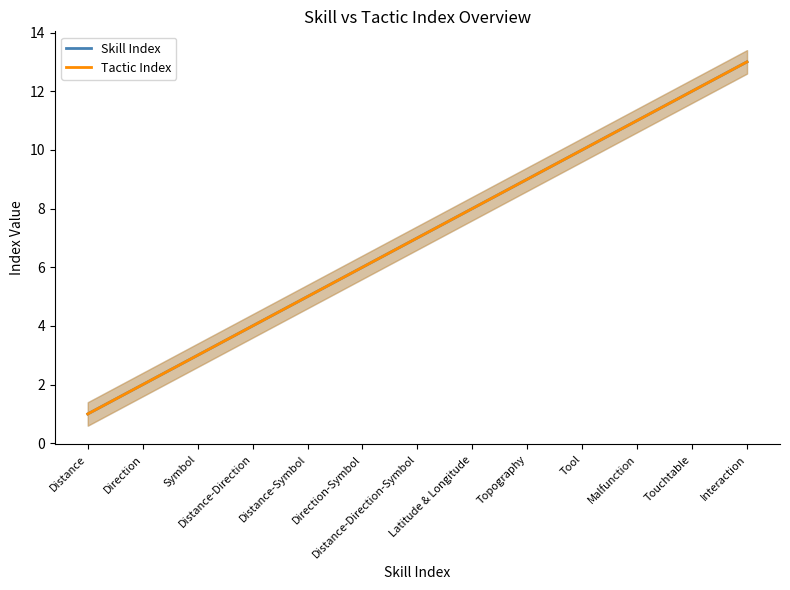

What is the value of the Skill Index point at the 13th from the left?

13